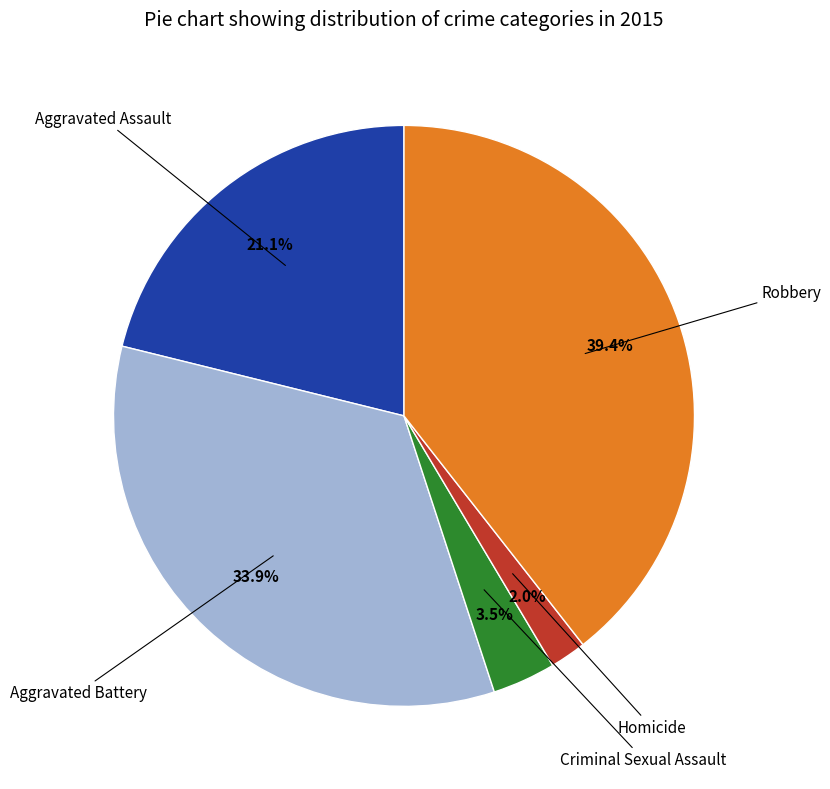

Is there a majority slice in this chart?

No